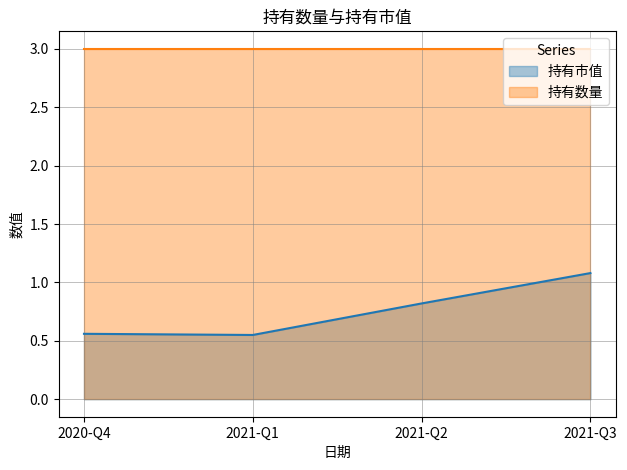

What is the maximum value shown in the chart?

3.0